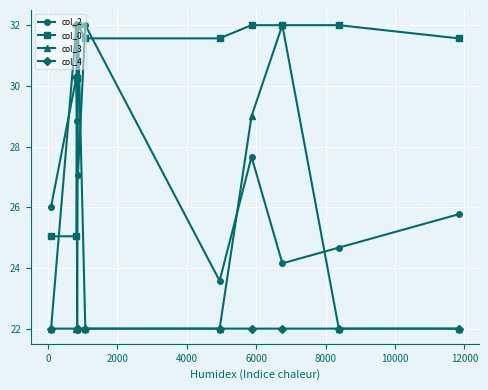

What is the value of the col_3 point at the 8th from the left?

32.0